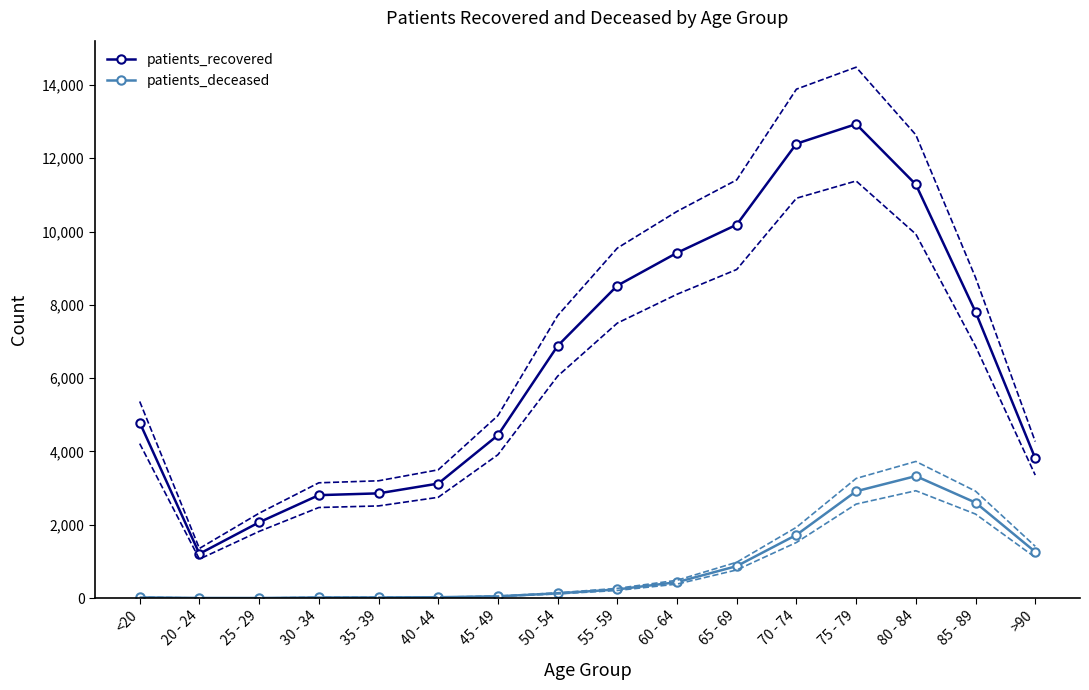

At which category is the sum across all series the highest?

75 - 79